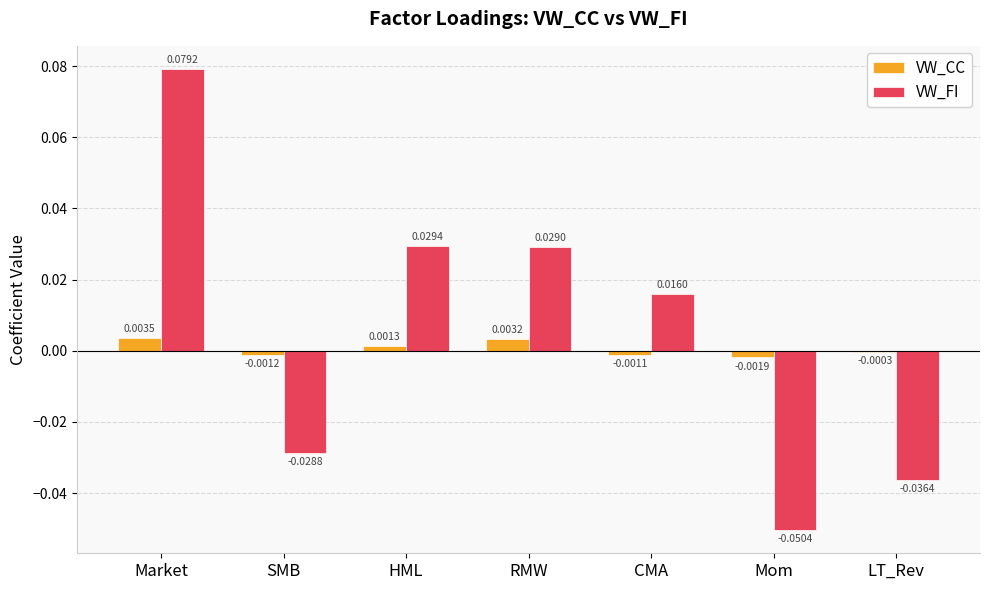

Between SMB and HML, which series saw the biggest shift?

VW_FI